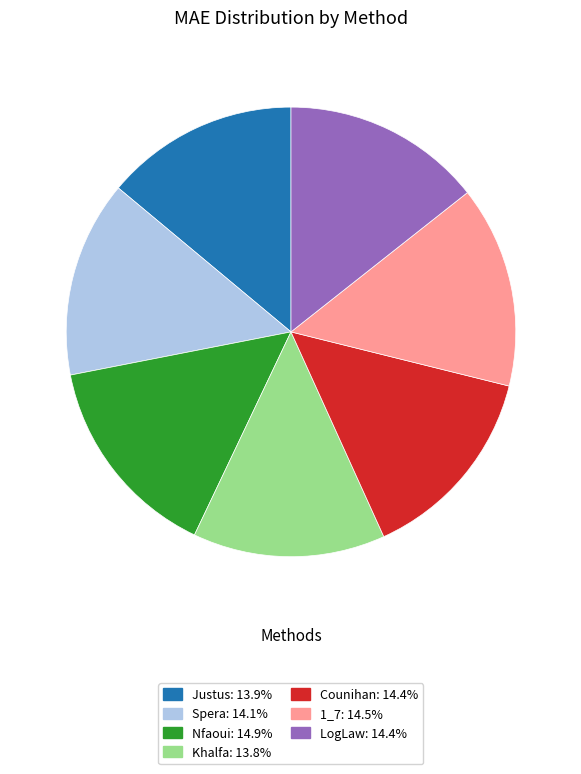

Is there a majority slice in this chart?

No